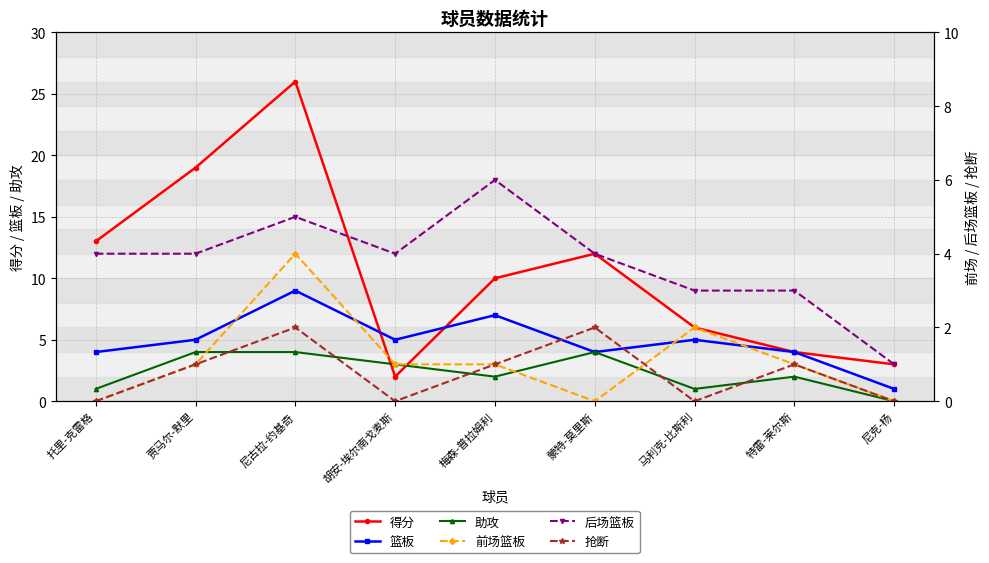

What is the label of the 7th point from the right?

尼古拉-约基奇